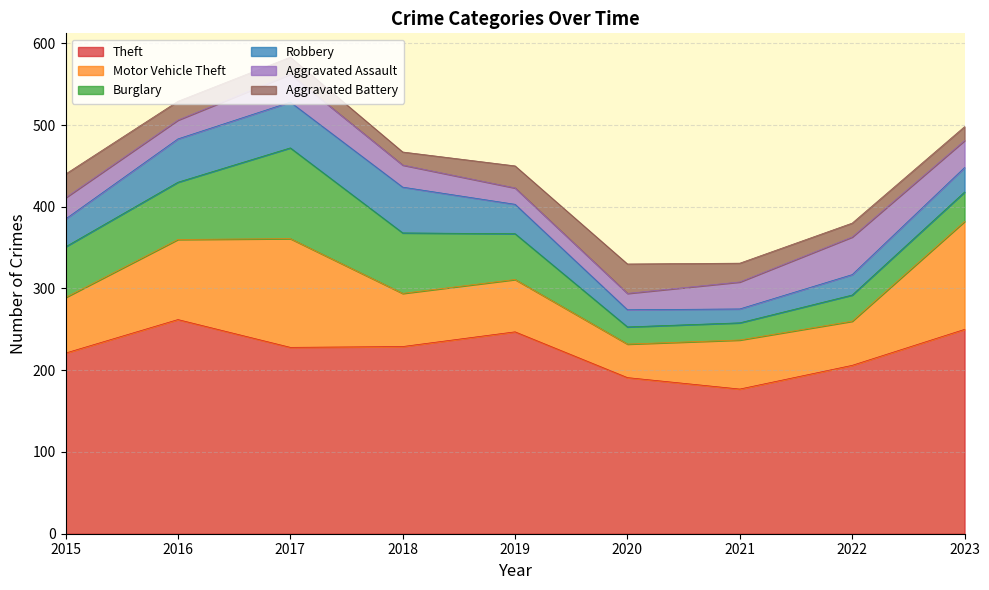

What is the difference between the Aggravated Battery values at 2017 and 2023?

4